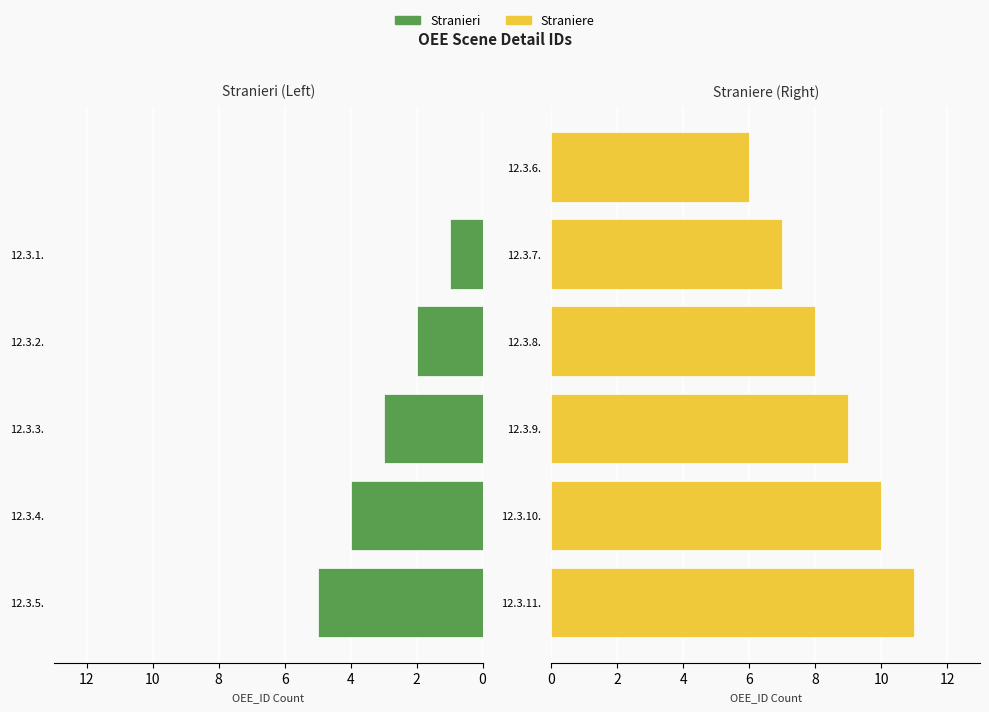

Reading right to left, what are all the values shown in this chart?

Stranieri: 0	1	2	3	4	5
Straniere: 6	7	8	9	10	11